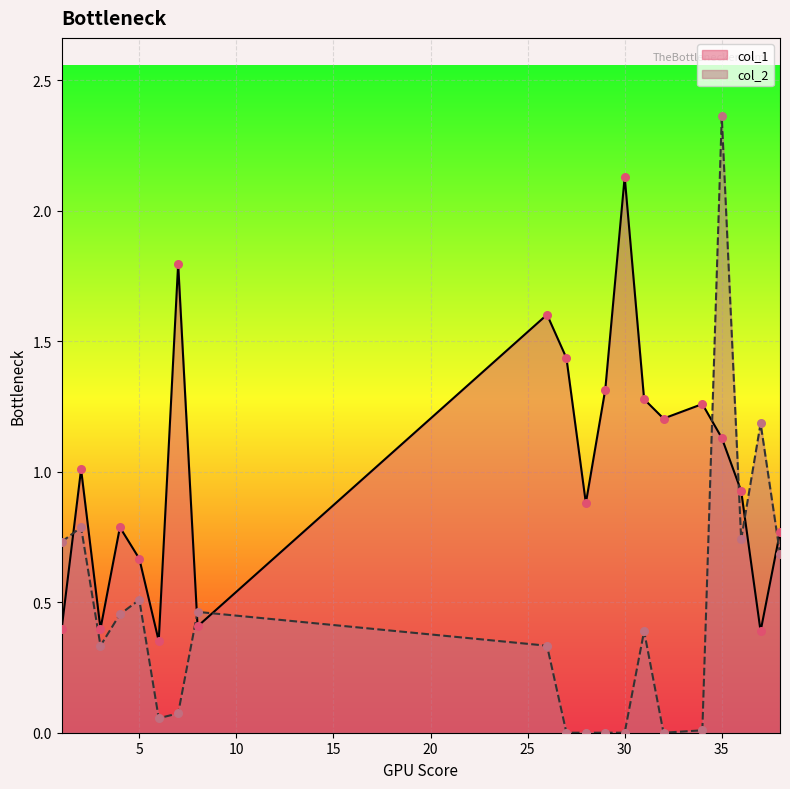

What is the total value across all series at 26?

1.9